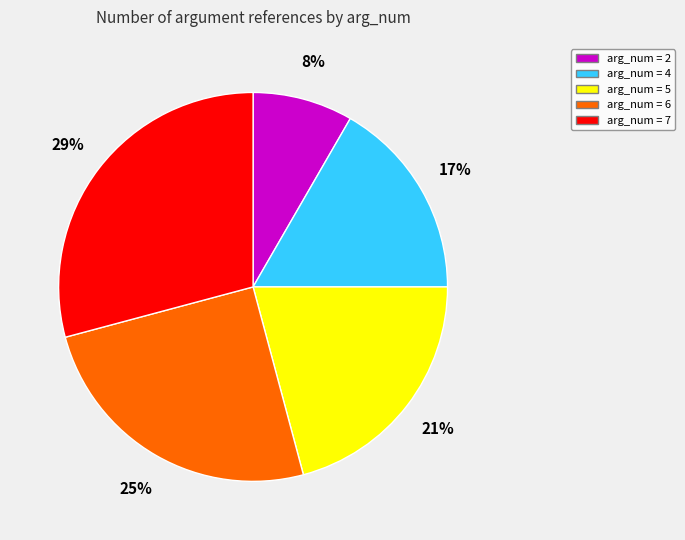

Is there any slice that represents more than half of the pie?

No